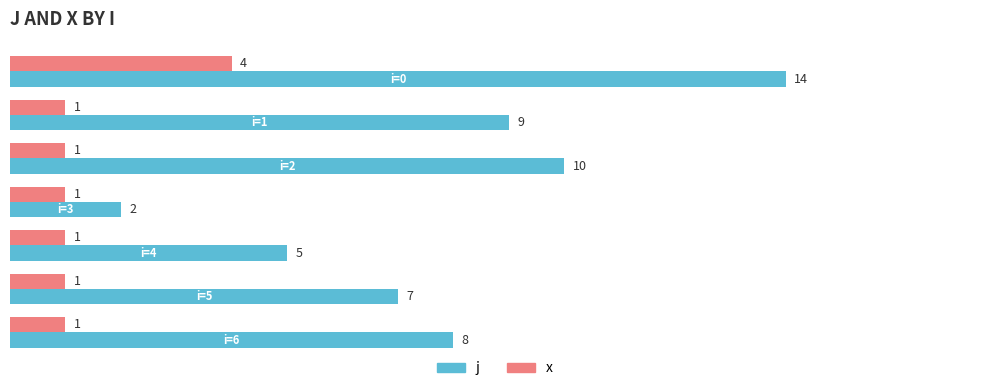

What is the sum of all x values?

10